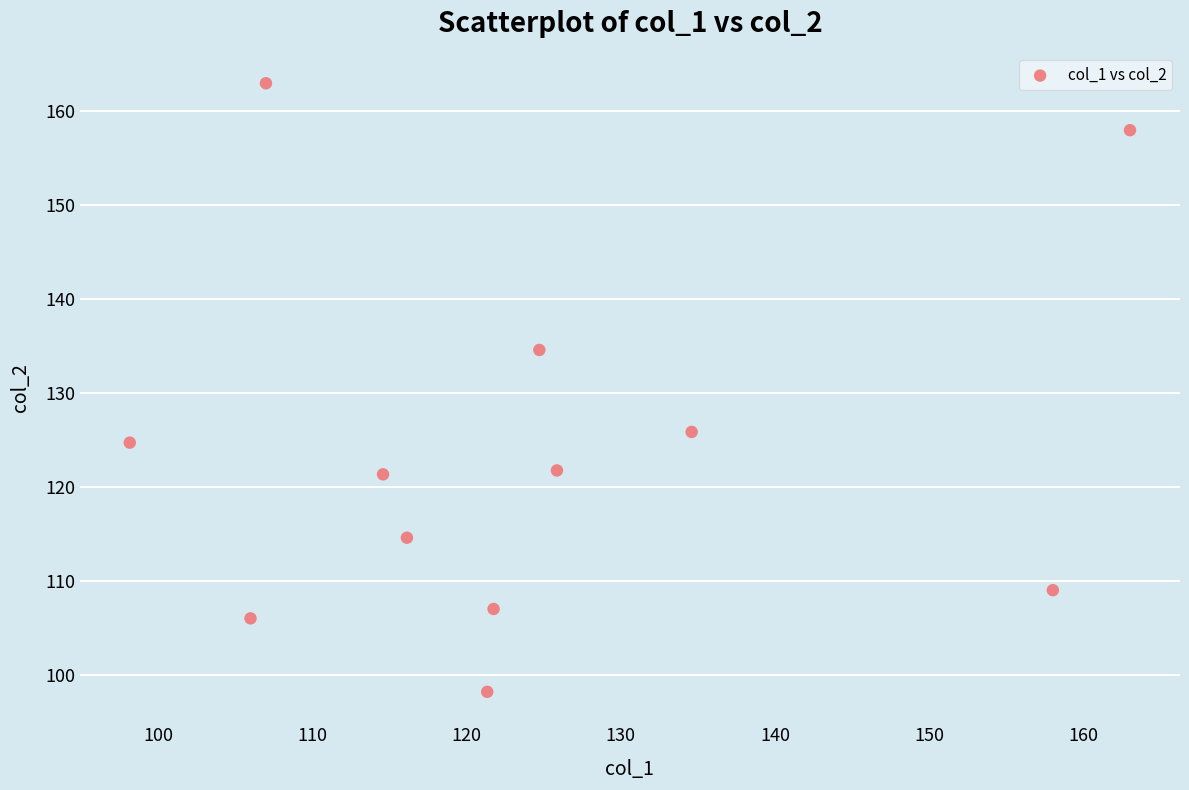

What is the average Y value?

123.7